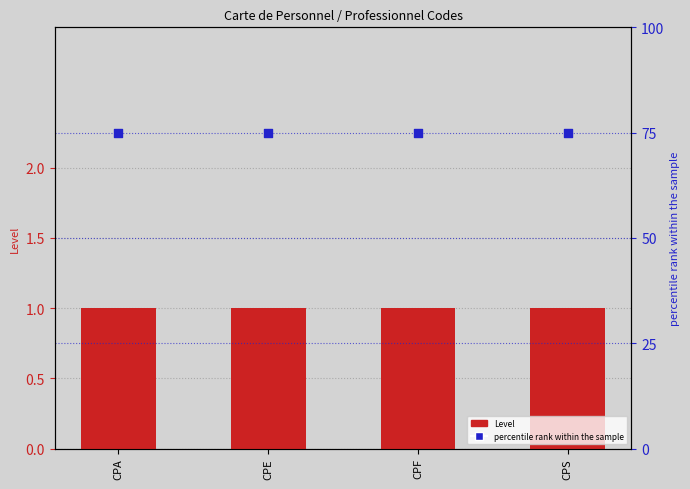

Which series has the largest Y range (max minus min)?

Level